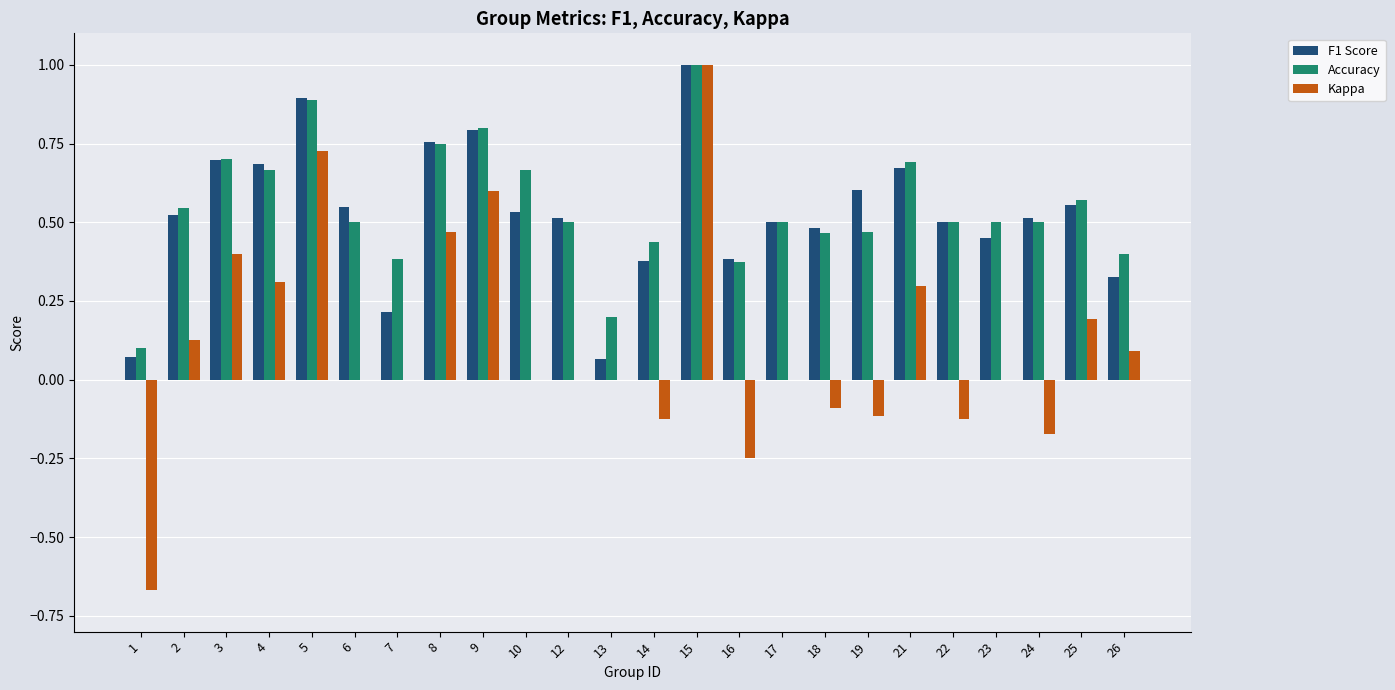

At which category is the sum across all series the highest?

15